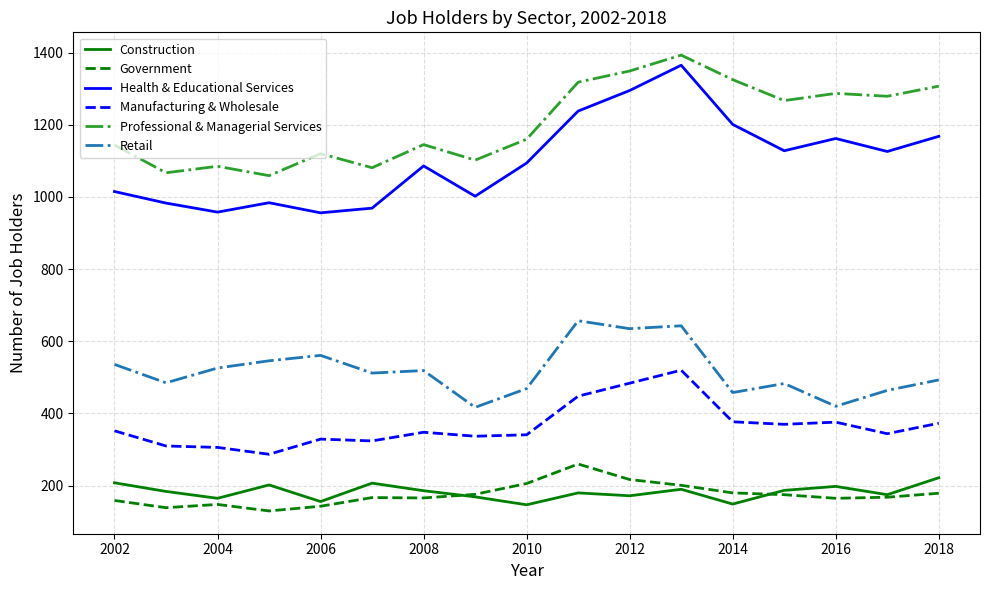

Which series has the largest range (max minus min)?

Health & Educational Services